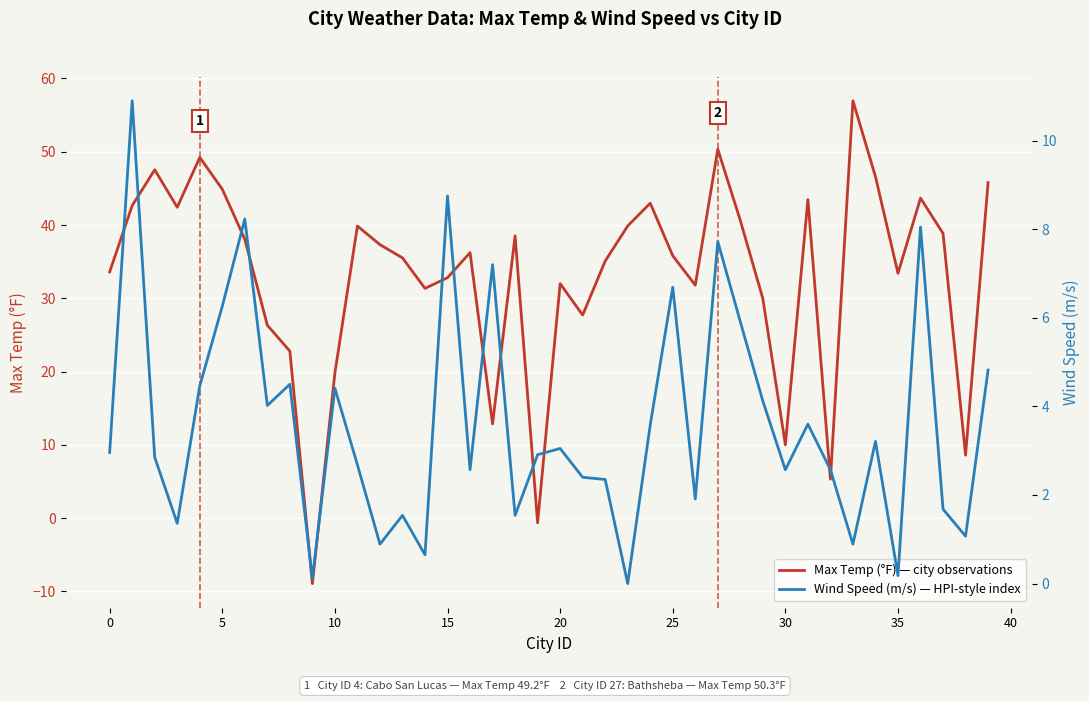

What is the maximum value for Max Temp (°F) — city observations?

57.0